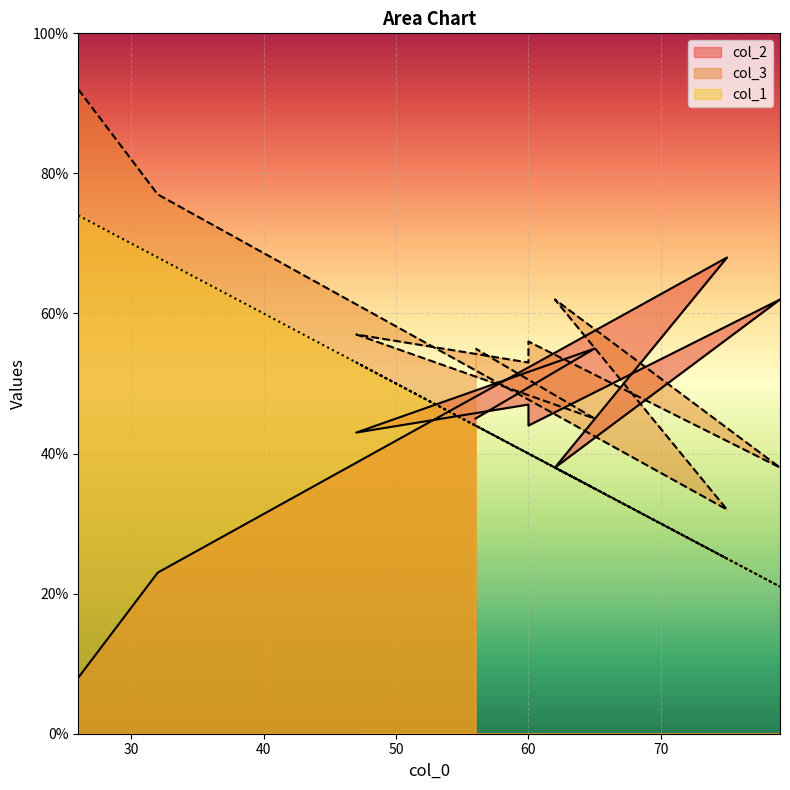

The col_2 series shows 17 at 47. True or false?

False